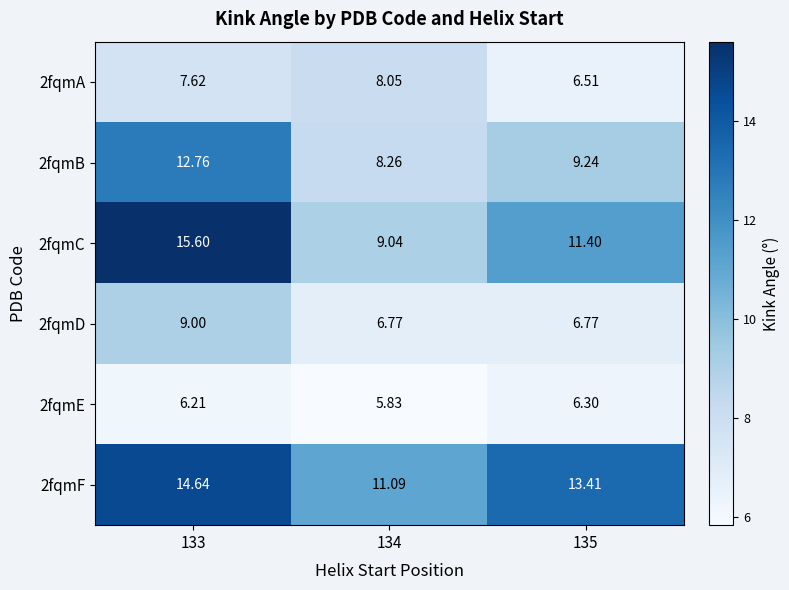

Is the value of 2fqmC at 133 greater than the value of 2fqmE at 134?

Yes